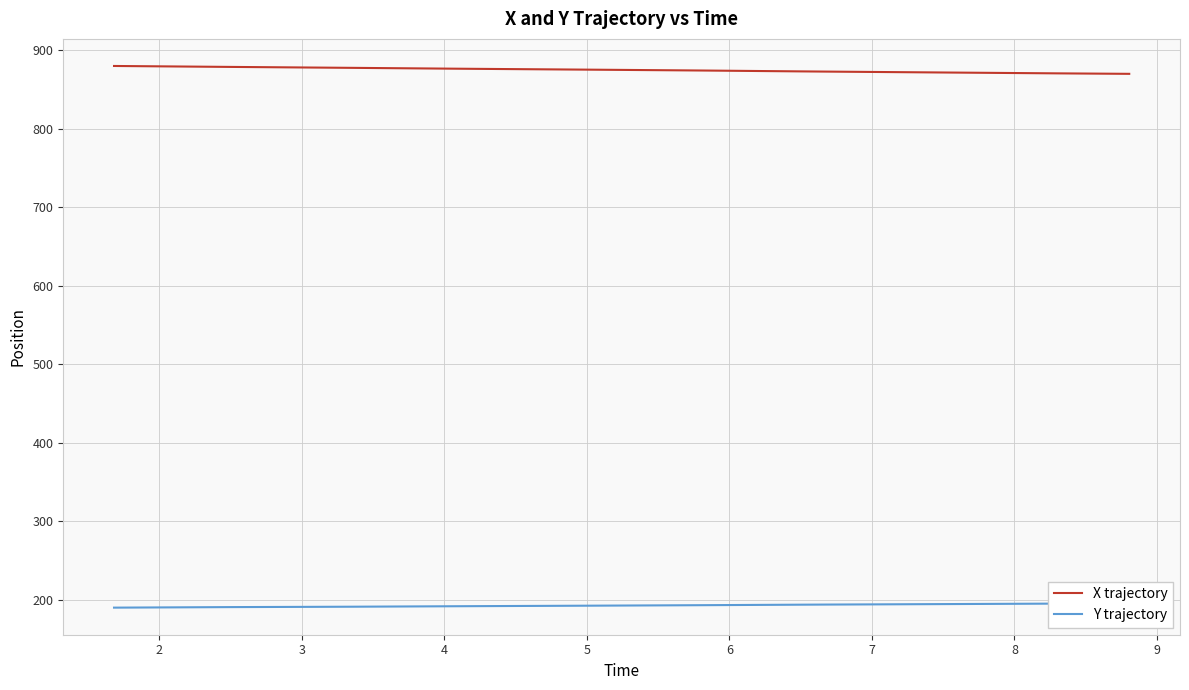

What is the minimum value for X trajectory?

870.0